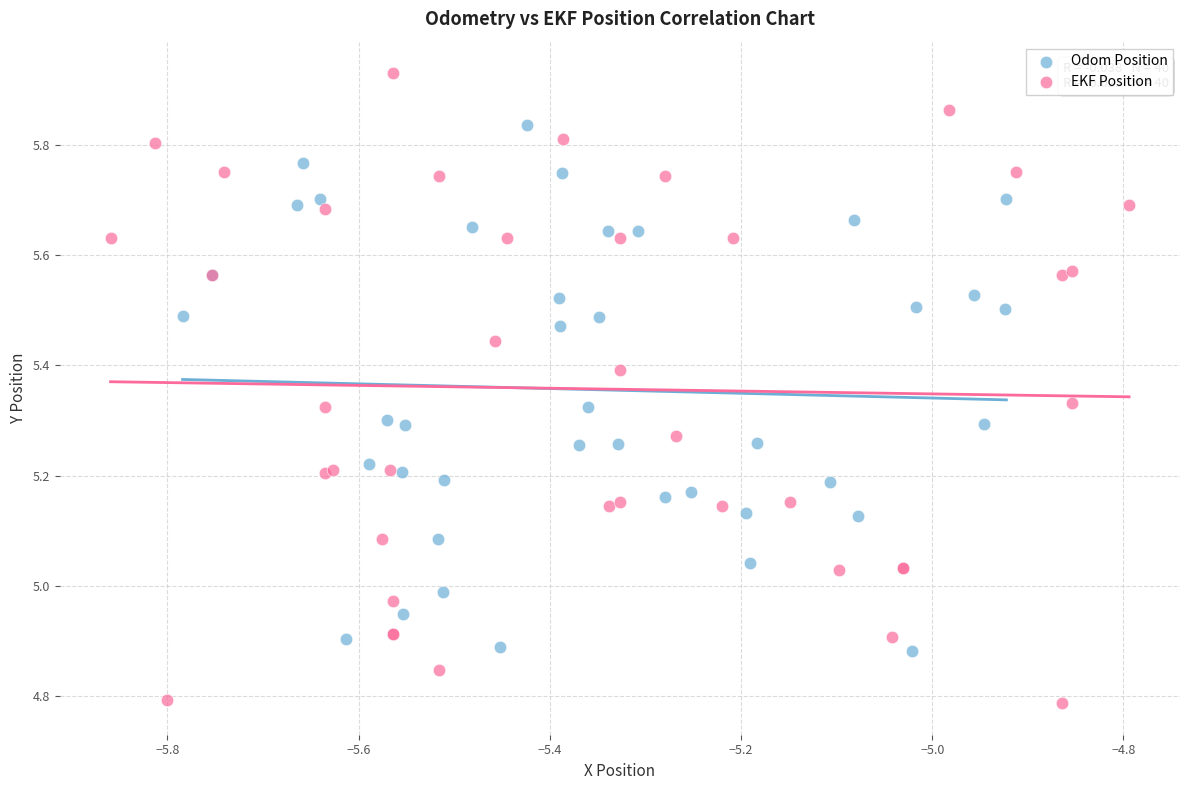

Which series reaches the maximum Y coordinate?

EKF Position